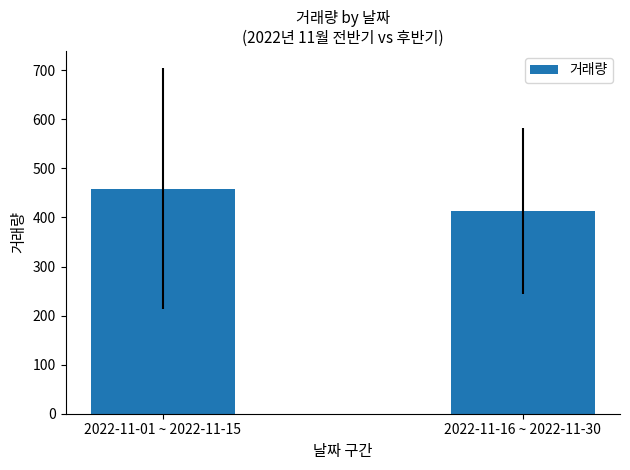

At which label does the data first exceed 458?

2022-11-01 ~ 2022-11-15